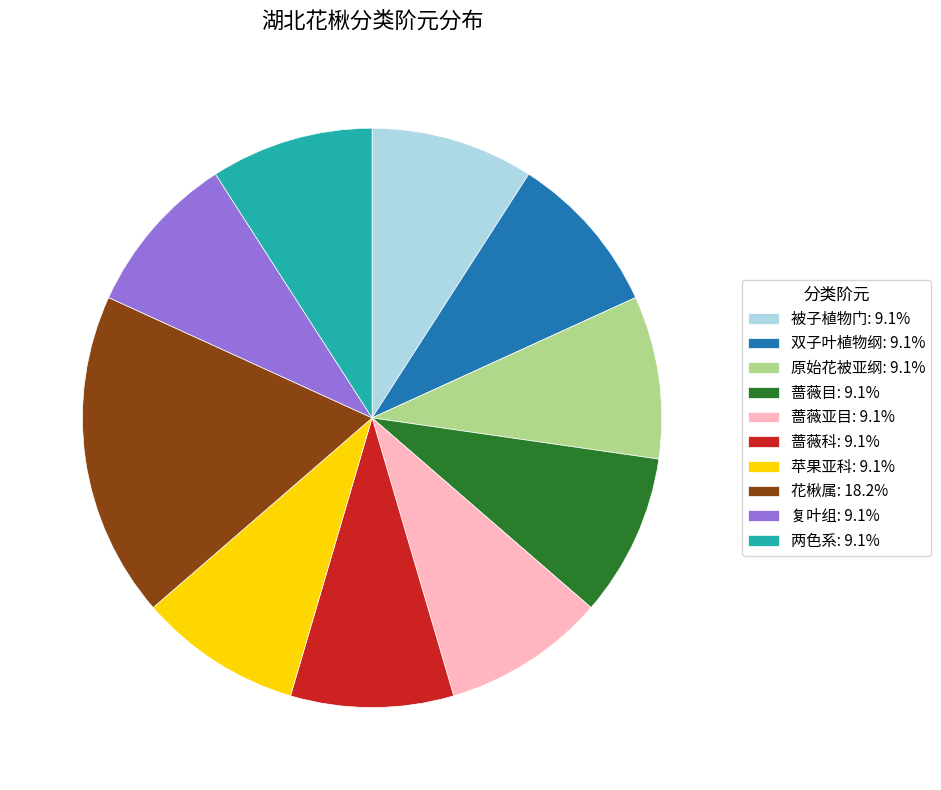

What is the ratio of the value at 两色系 to the value at 蔷薇目?

1.0